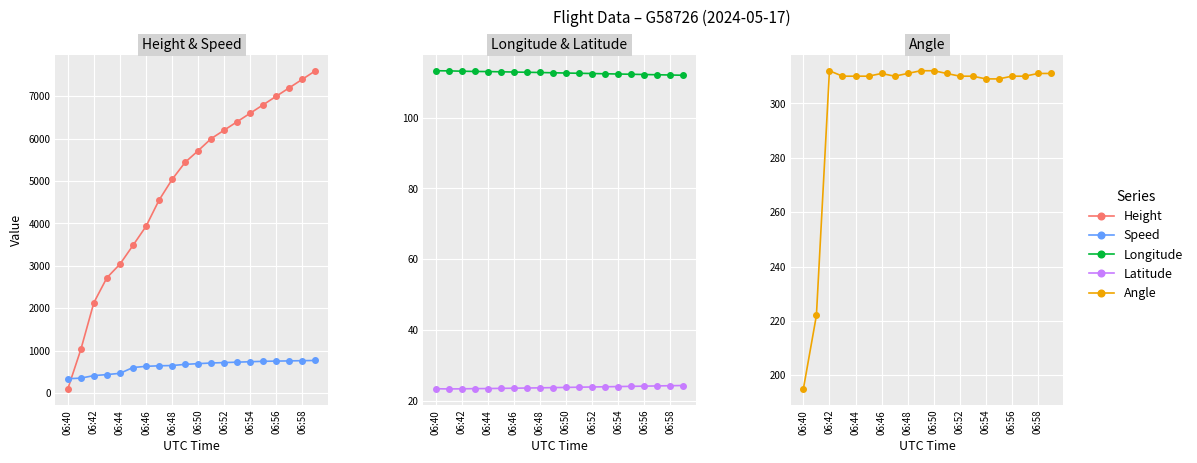

What is the difference between the Longitude values at 06:46 and 06:42?

0.2